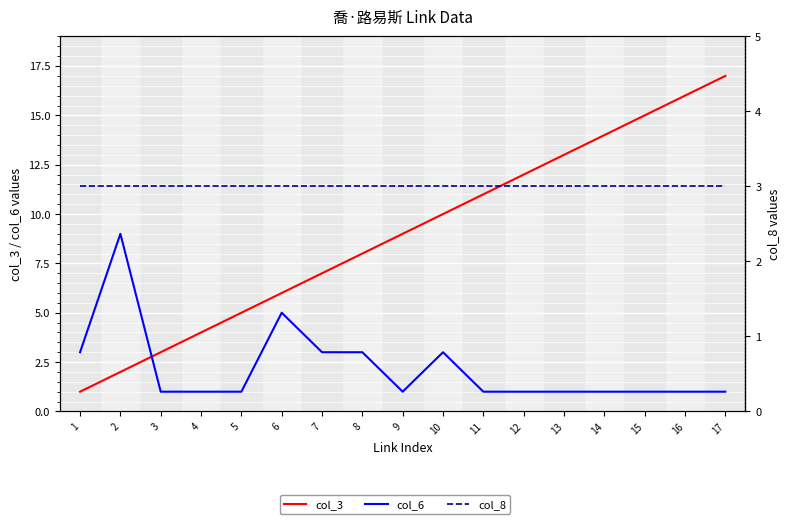

What is the sum of the col_6 values at 9 and 14?

2